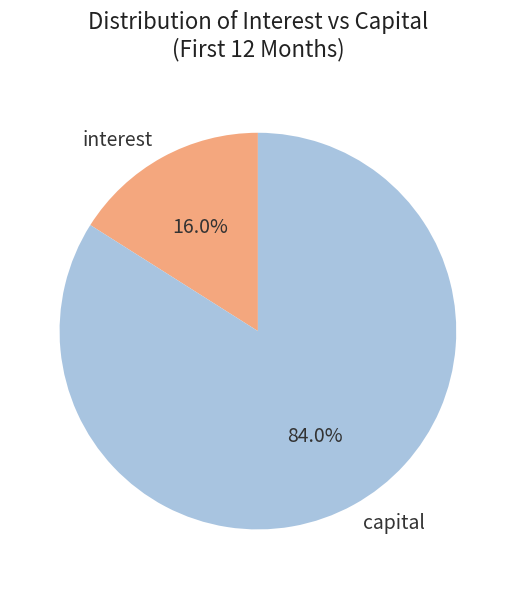

What is the ratio of the value at capital to the value at interest?

5.2